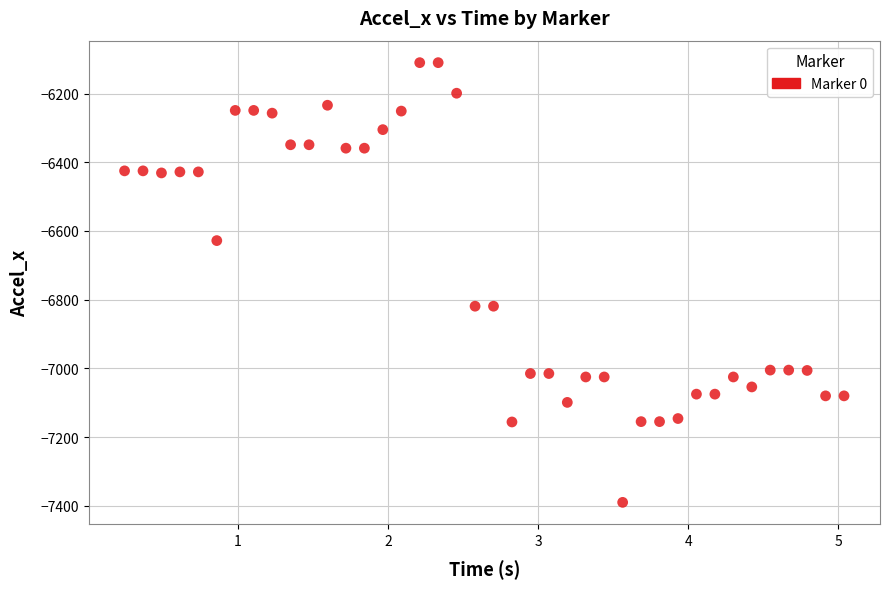

What is the range of Y values (max minus min)?

1280